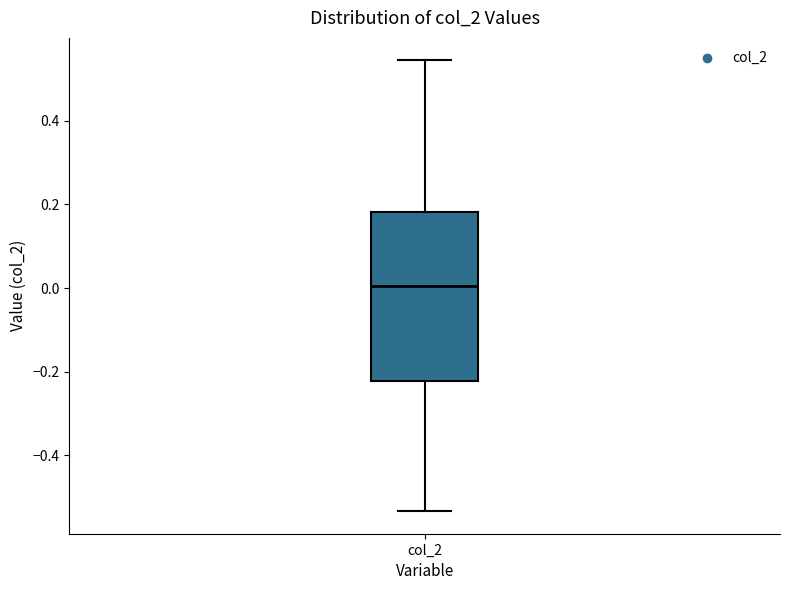

Where is the upper edge of the box for col_2 on the y-axis? The values are not printed on the chart, so give them approximately, as read against the axis.

0.18